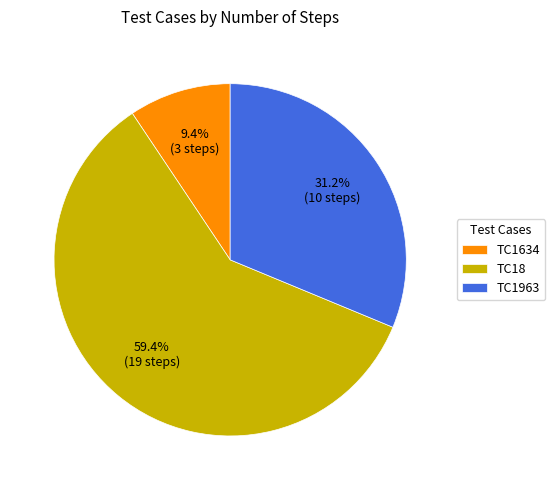

Which category has the smallest portion of the pie?

TC1634